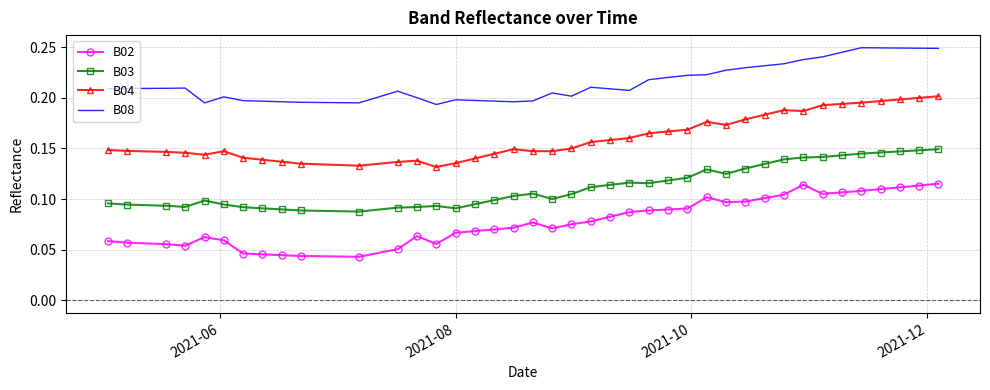

Which series has the largest total across all categories?

B08